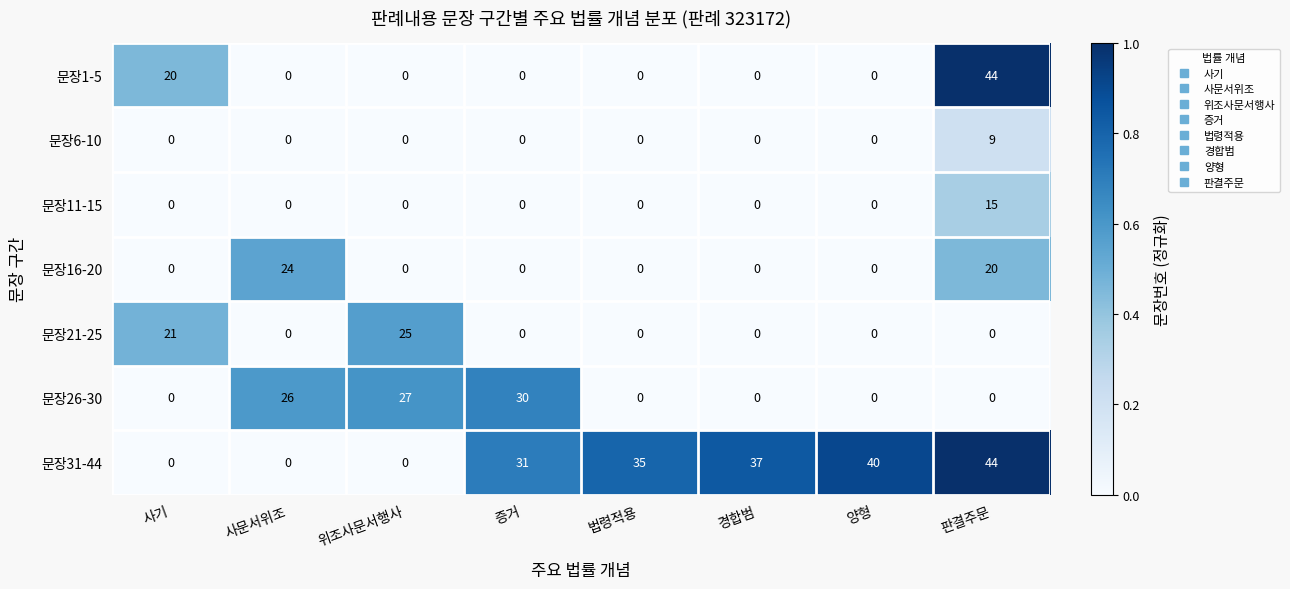

What is the difference between the highest and lowest values at 법령적용?

35